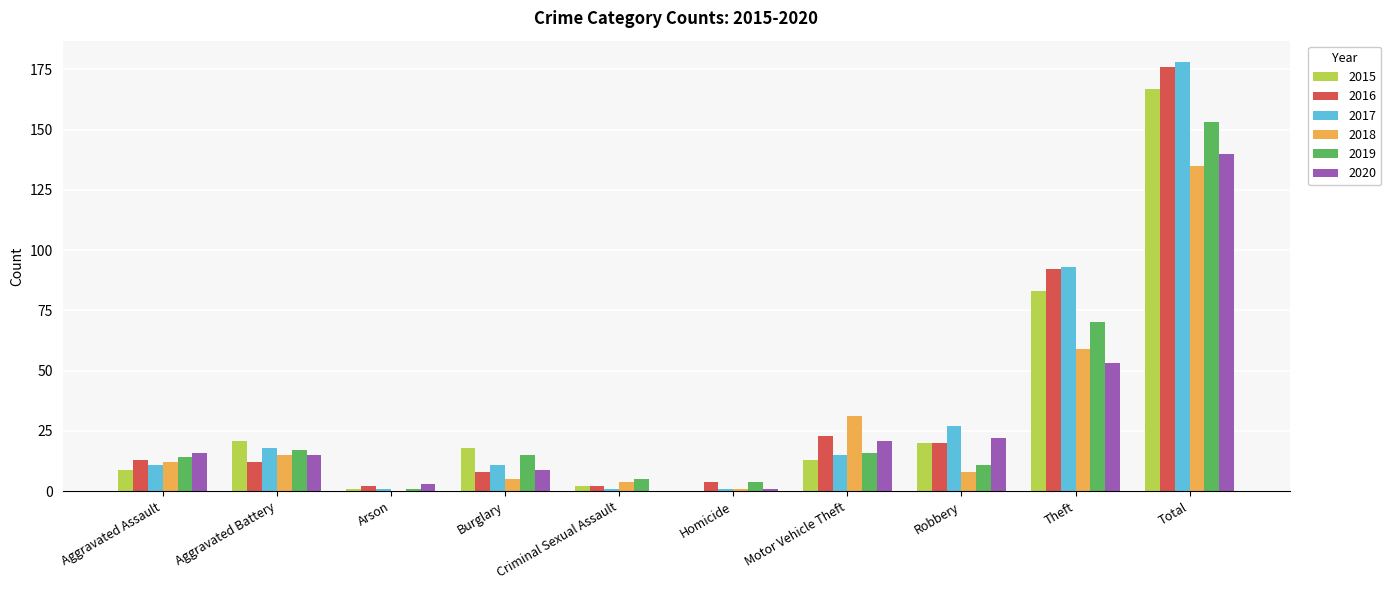

Which category has the highest value in the 2020 series?

Total